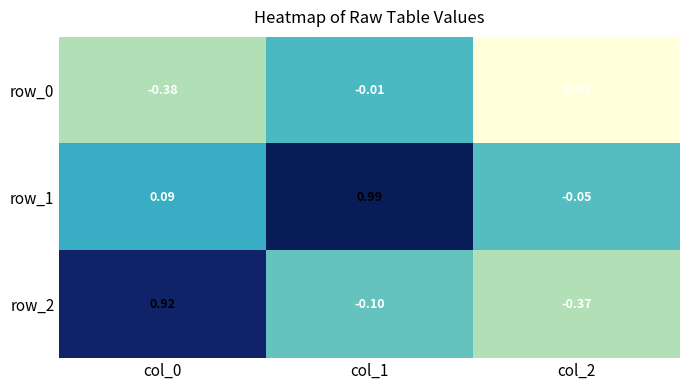

Where does the row_2 series first go above 0?

col_0